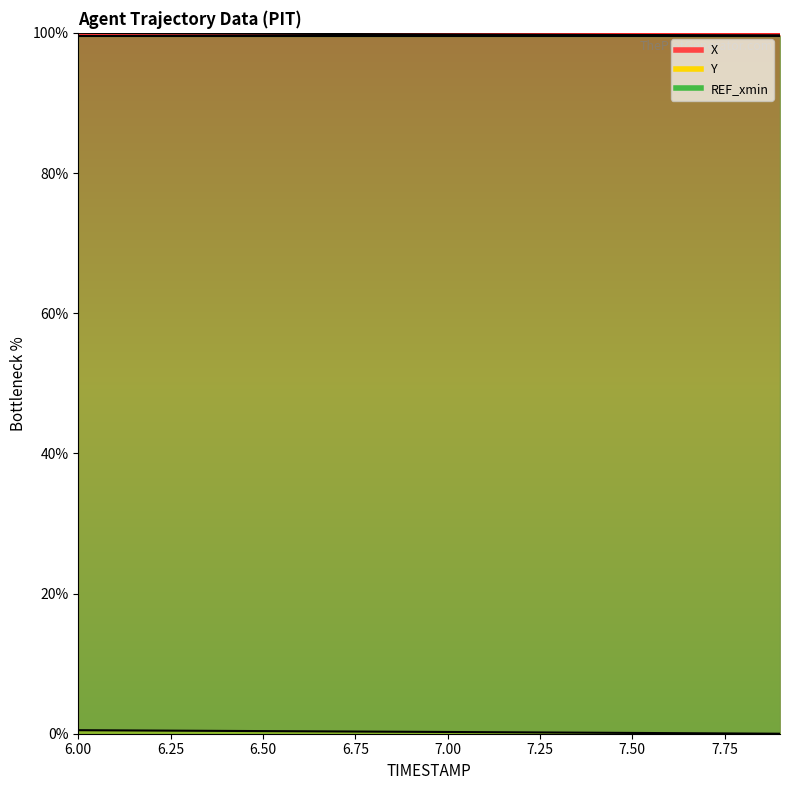

What is the label of the 20th point from the right?

6.0